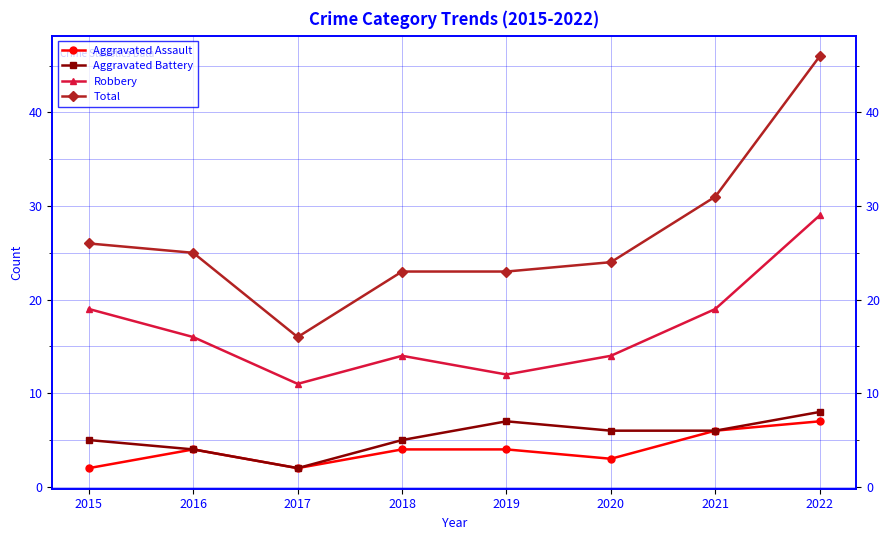

Count the Robbery values in the range 14 to 19.

5